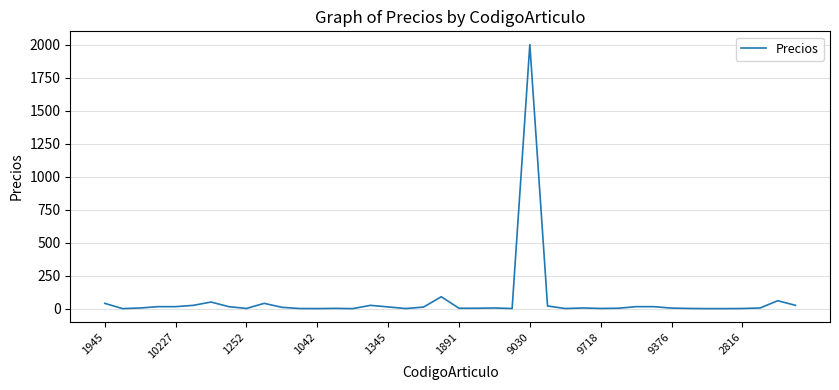

What is the greatest value displayed?

2000.0